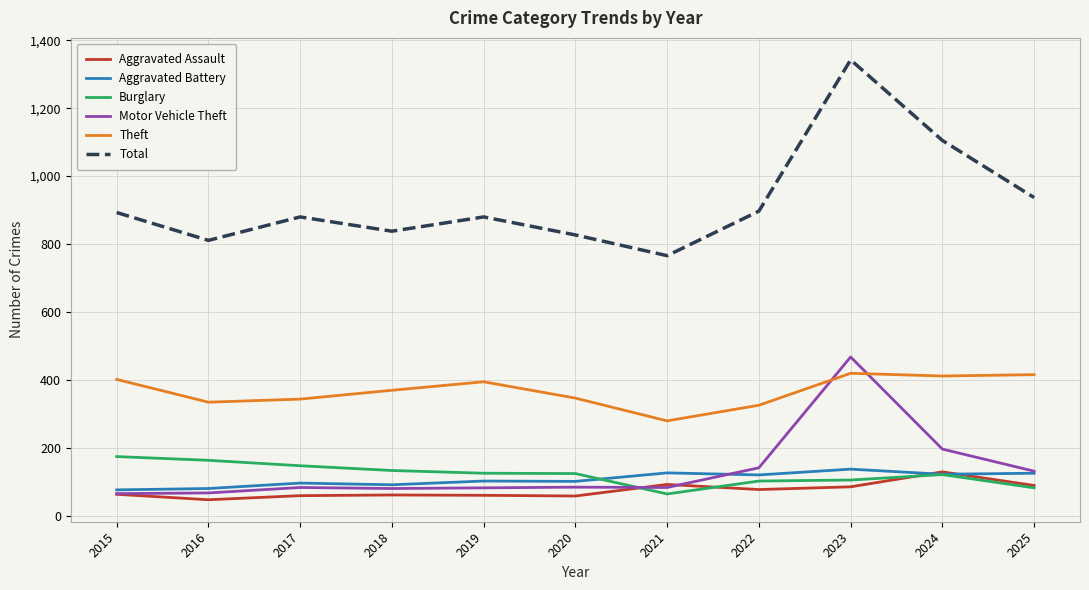

Is this an area chart (filled region under the line)?

No